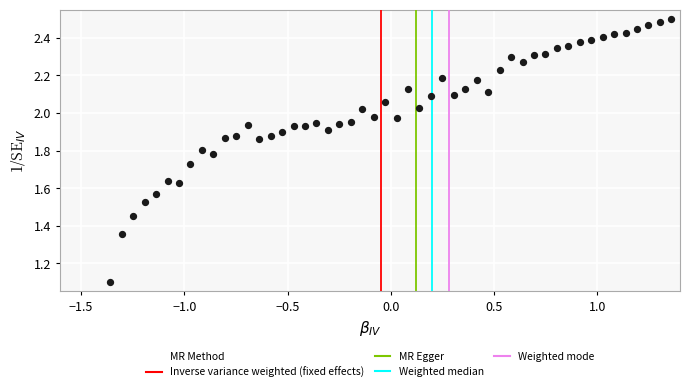

What Y value in the scatter plot is closest to 1?

1.1